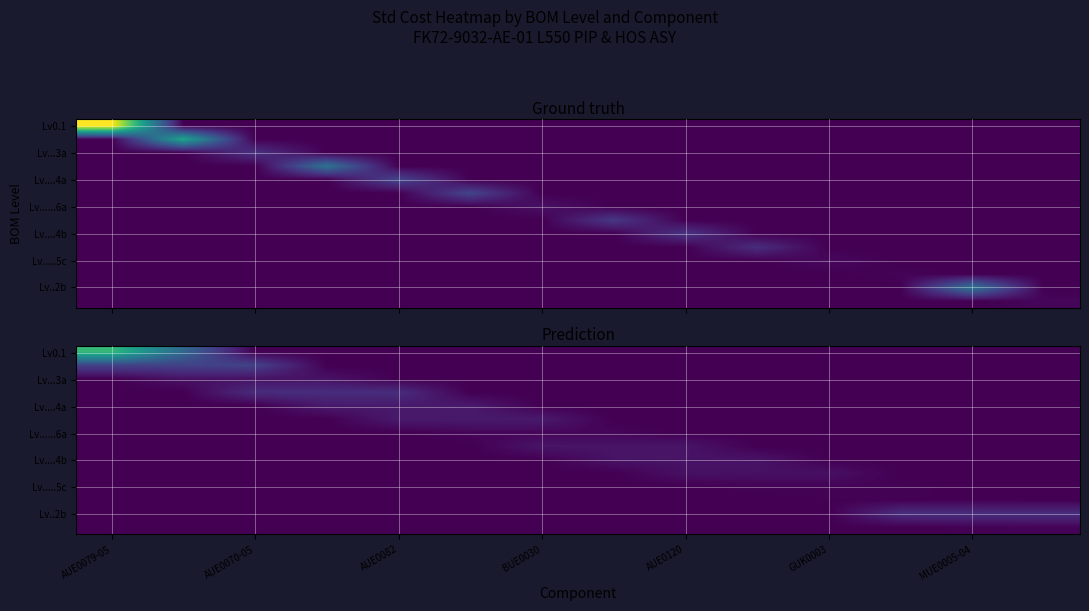

What is the spread (max minus min) of values at AUE0070-05?

3.3